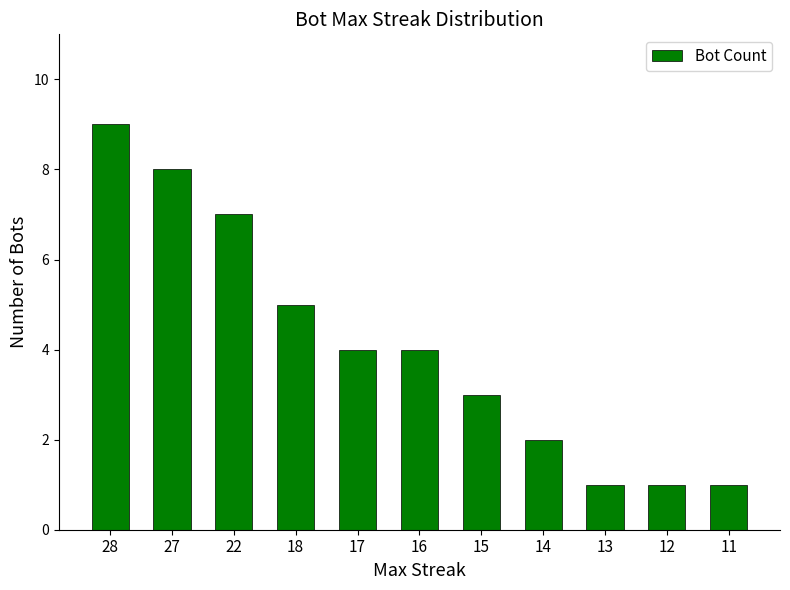

What is the change in value from 27 to 18?

-3